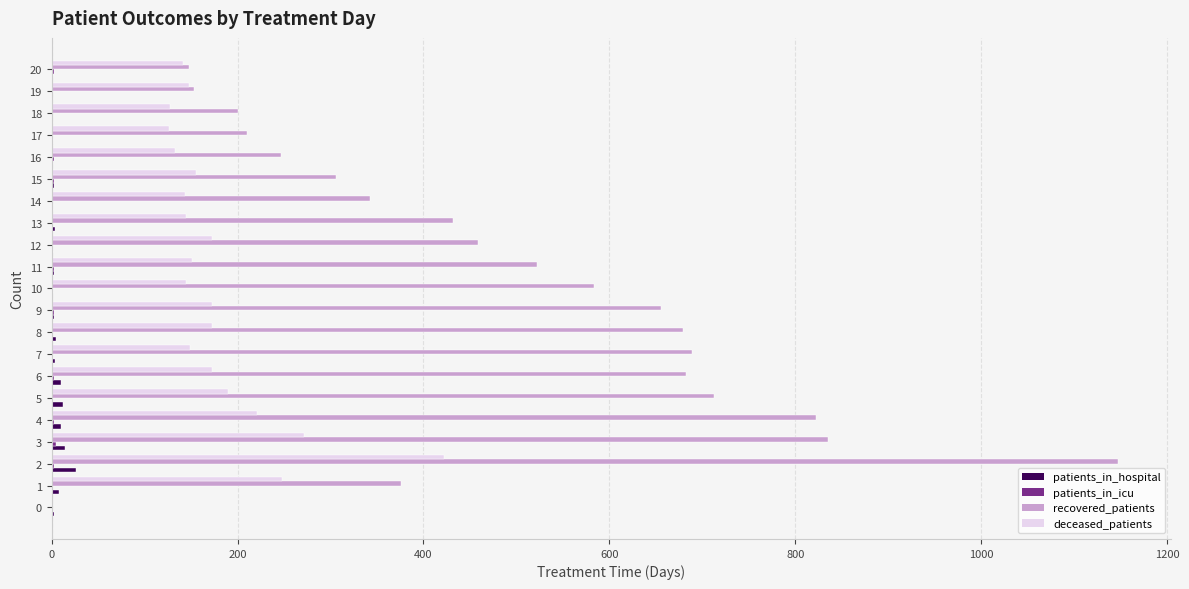

What value does the recovered_patients series have at 11?

522